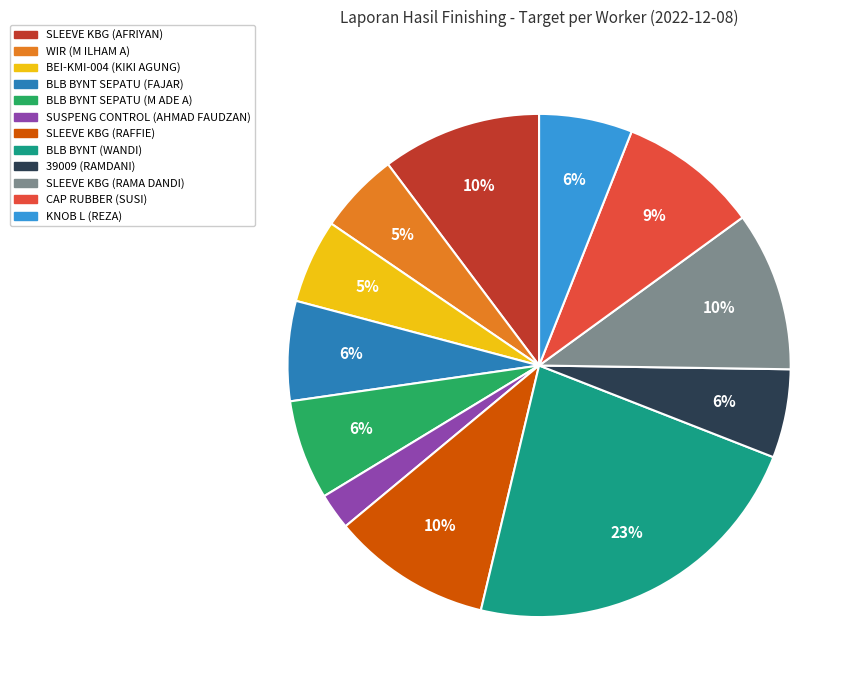

Does BLB BYNT (WANDI) account for over 50% of the chart?

No